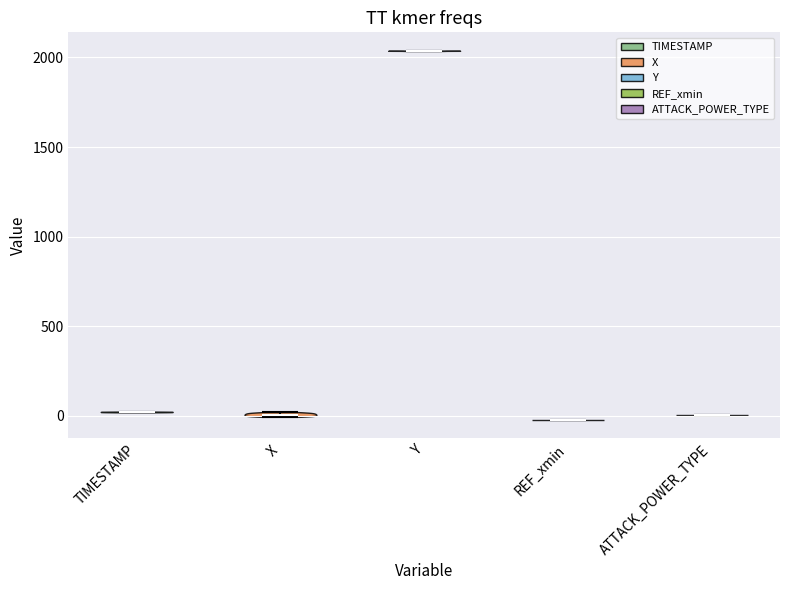

Reading left to right, read every violin against the y-axis: where its median line is, and the lowest and highest points it reaches. The values are not printed on the chart, so give them approximately, as read against the axis.

TIMESTAMP: median line 0, lowest point 0, highest point 0
X: median line 0, lowest point 0, highest point 0
Y: median line 2050, lowest point 2050, highest point 2050
REF_xmin: median line 0, lowest point 0, highest point 0
ATTACK_POWER_TYPE: median line 0, lowest point 0, highest point 0